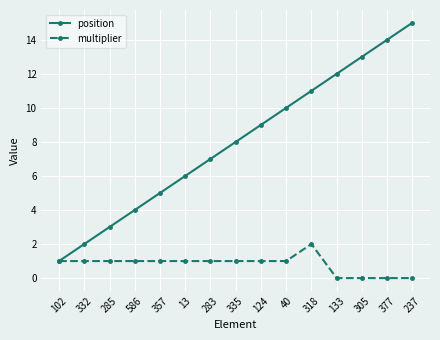

What is the average value of the position series?

8